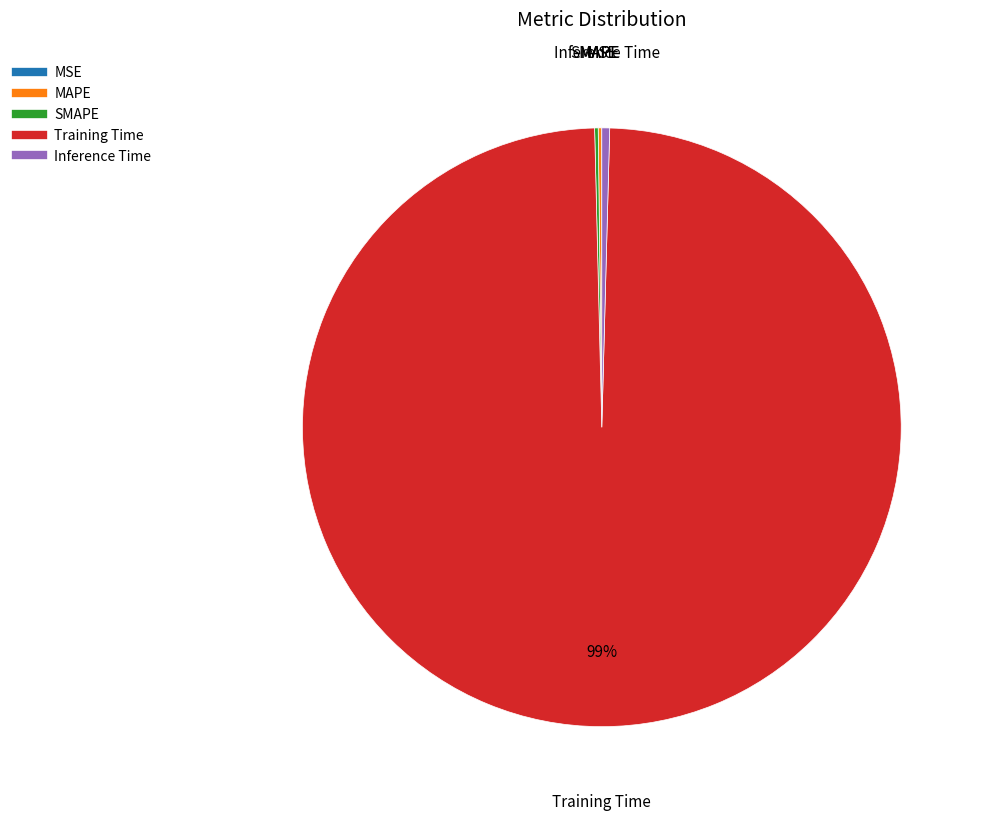

What is the largest slice in the pie chart?

Training Time